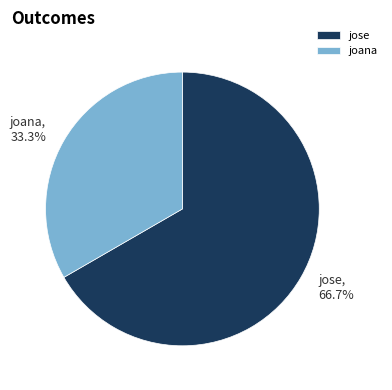

What is the ratio of the value at jose to the value at joana?

2.0